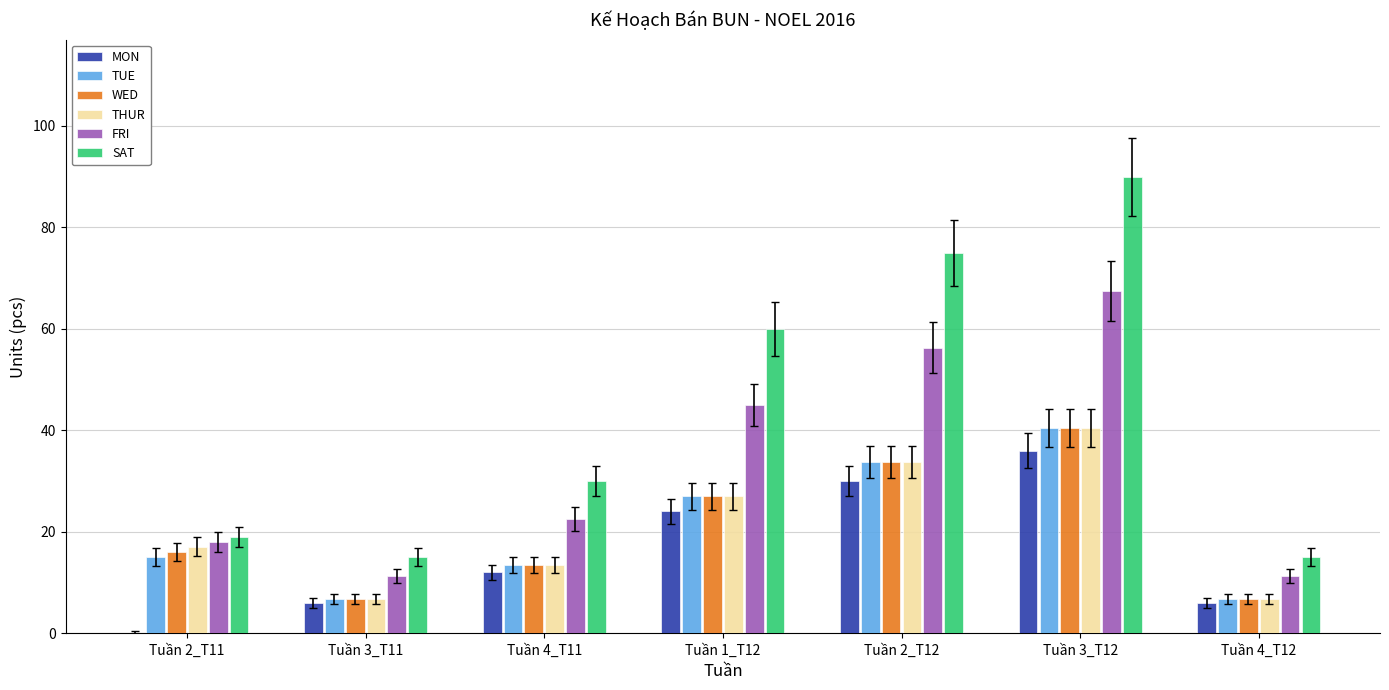

True or false: THUR has a value of 40.5 at Tuần 3_T12.

True